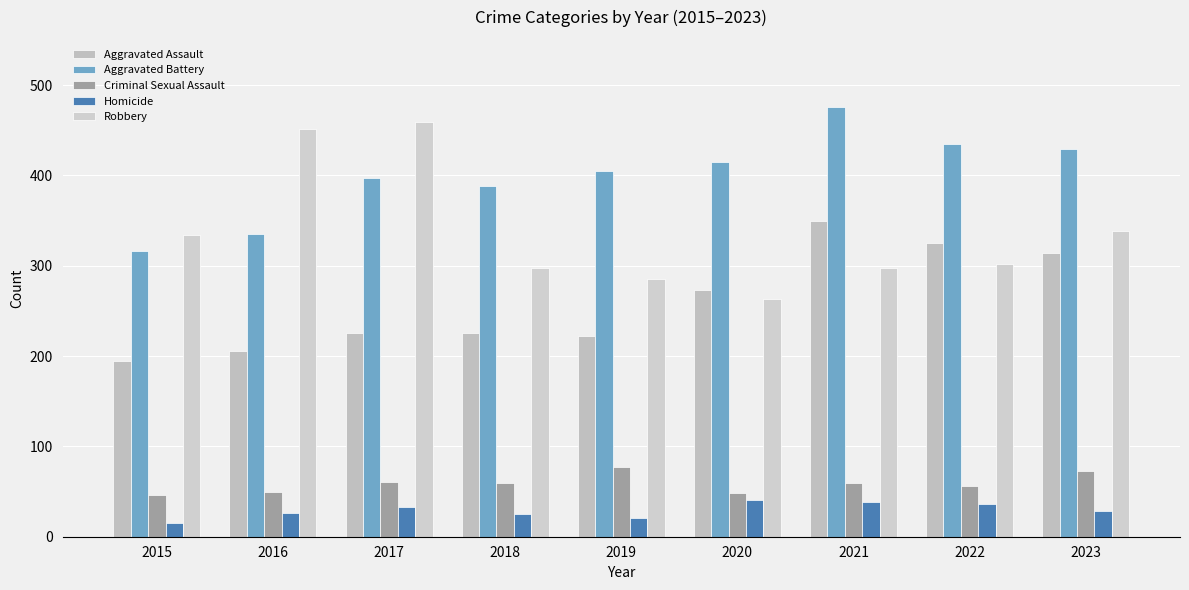

What is the average value of the Aggravated Battery series?

400